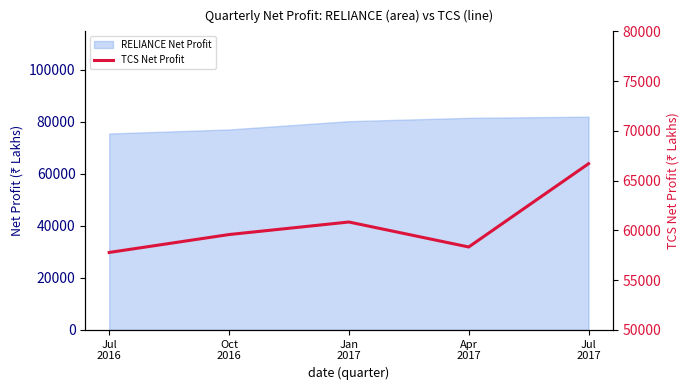

List the labels in order of value, smallest first.

Jul
2016, Apr
2017, Oct
2016, Jan
2017, Jul
2017